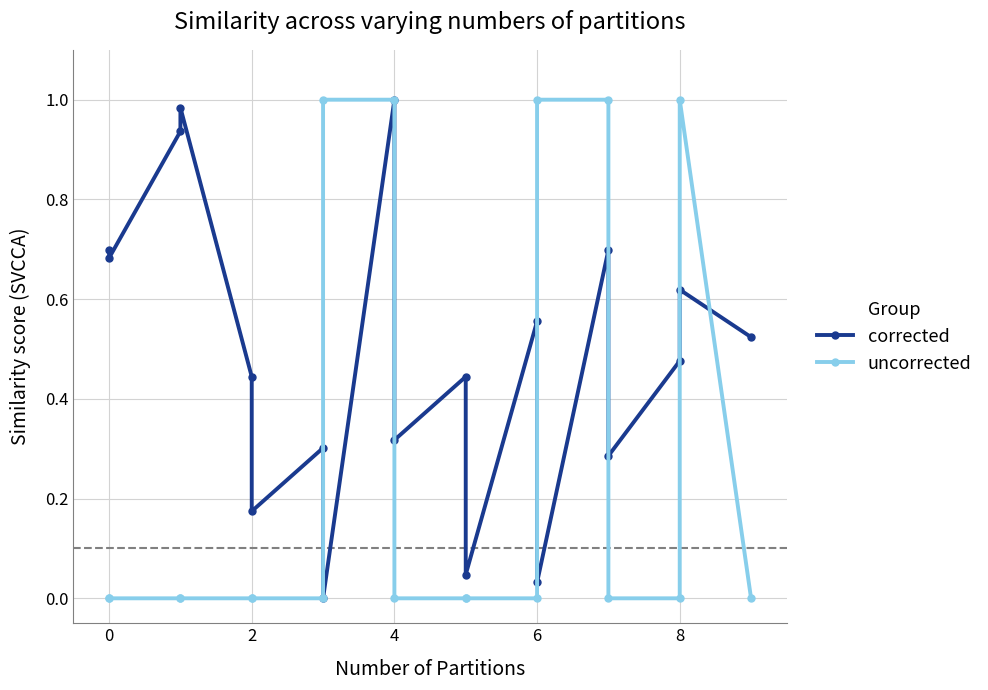

What is the sum of all corrected values?

9.2